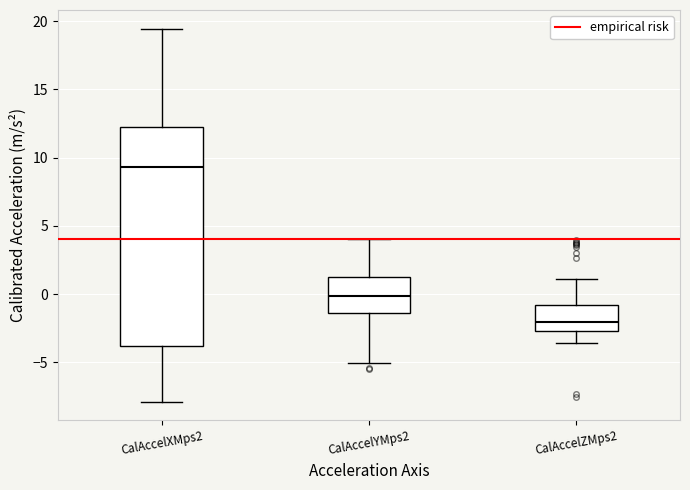

Which box's median line is the highest?

CalAccelXMps2